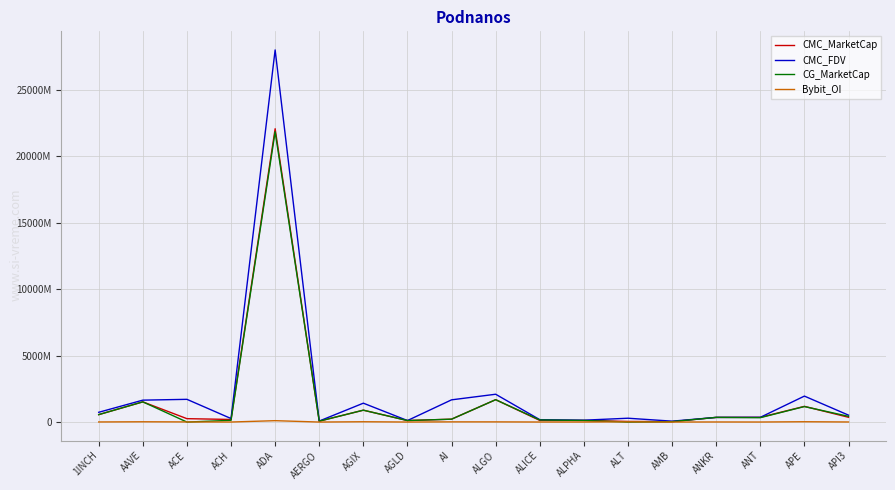

True or false: CG_MarketCap has a value of 1619605805.2 at APE.

False